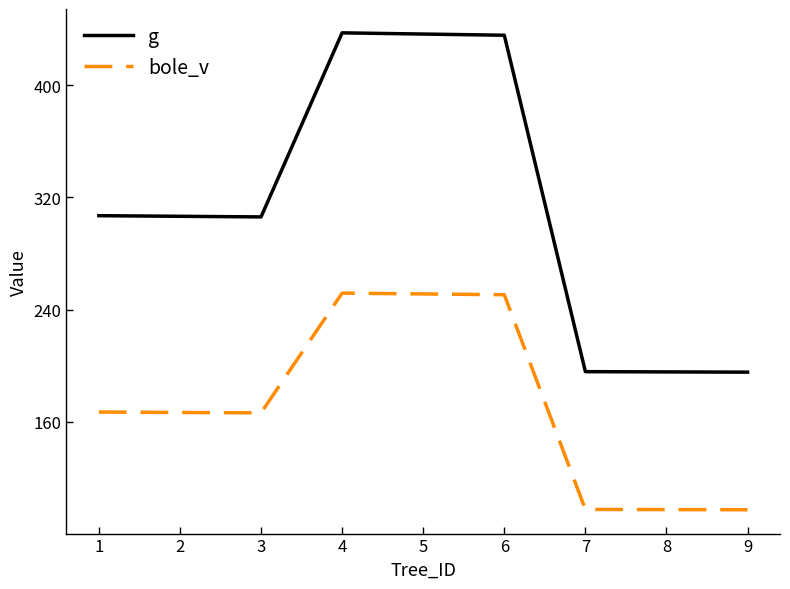

What is the minimum value for g?

195.5